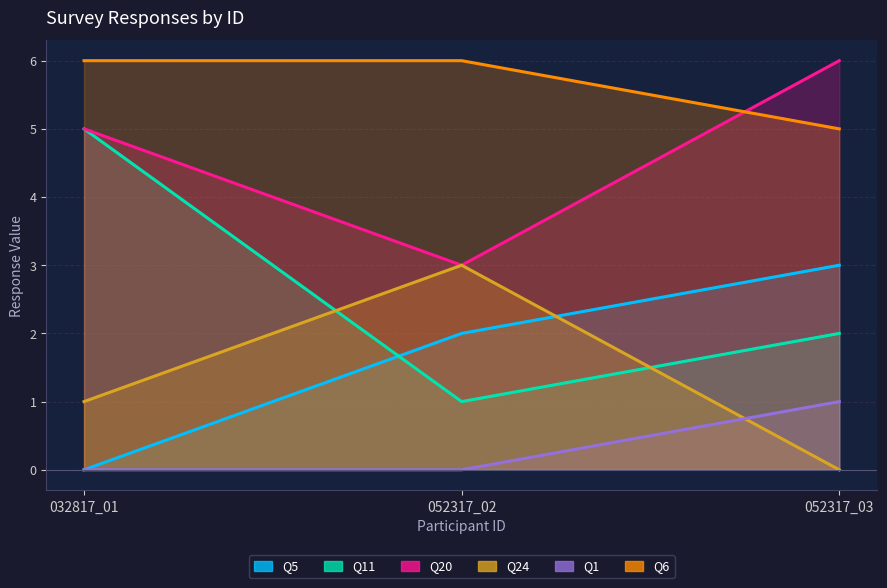

How many values in the Q20 series are below 1?

1